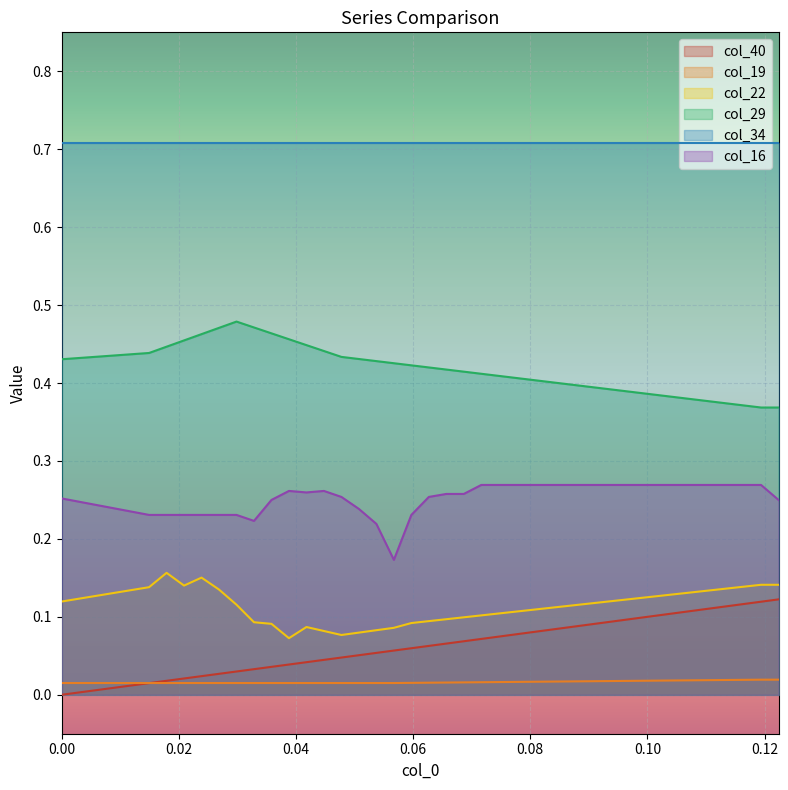

In col_22, how many points are lower than both neighbors (excluding endpoints)?

3